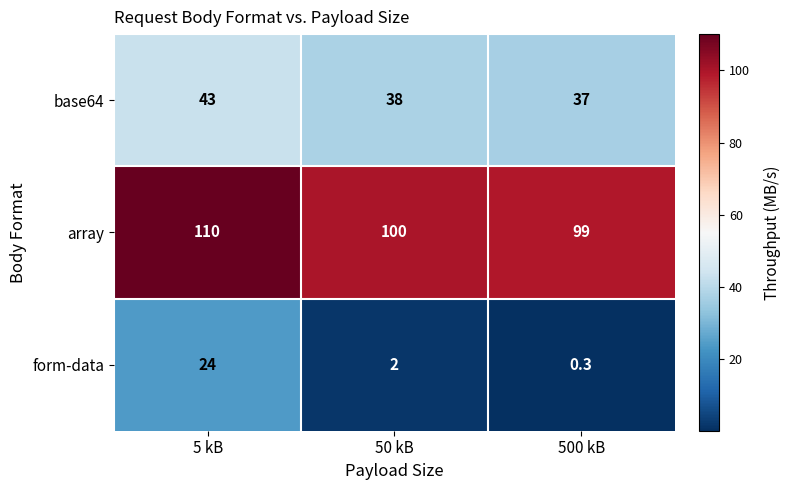

What is the smallest value displayed?

0.3